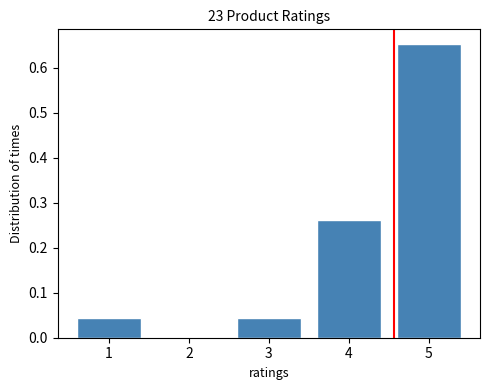

Which range on the x-axis has the tallest bar?

4.5 to 5.5